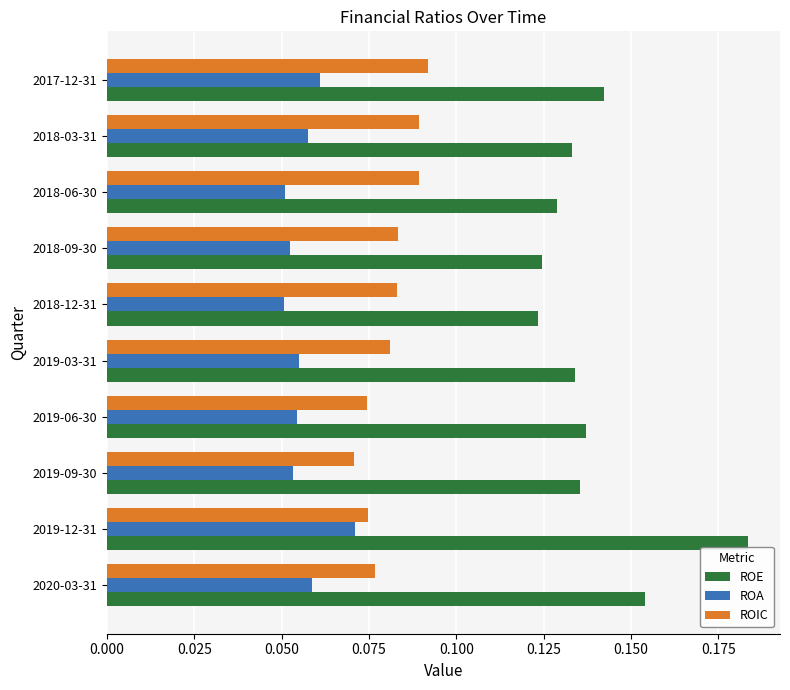

At how many categories does at least one series exceed 0?

10